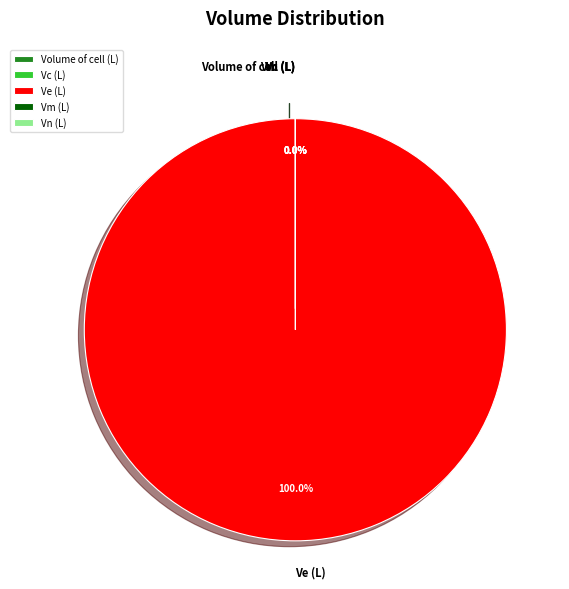

What is the largest slice in the pie chart?

Ve (L)